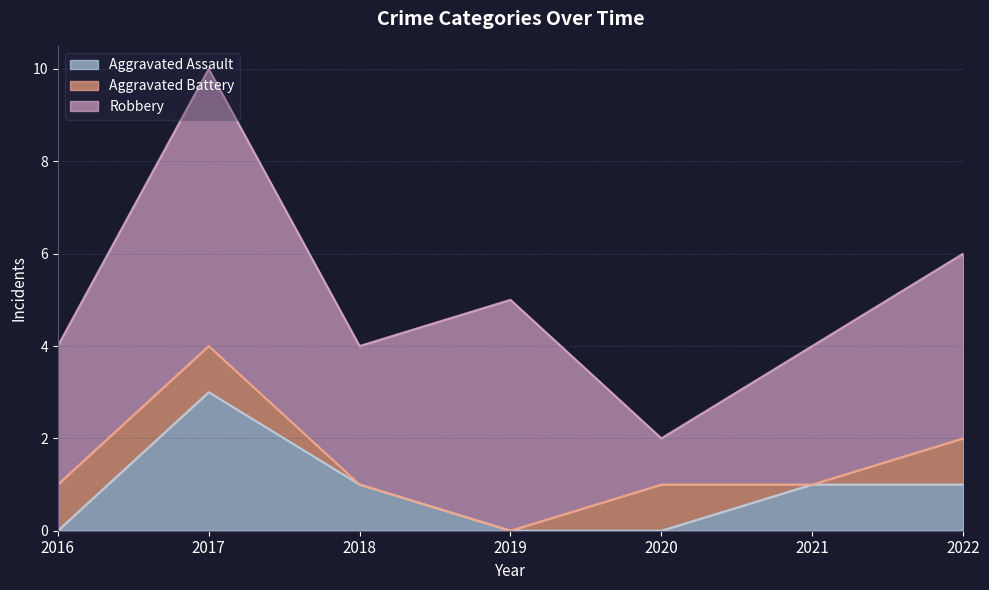

Where does the Aggravated Assault series first go above 1?

2017